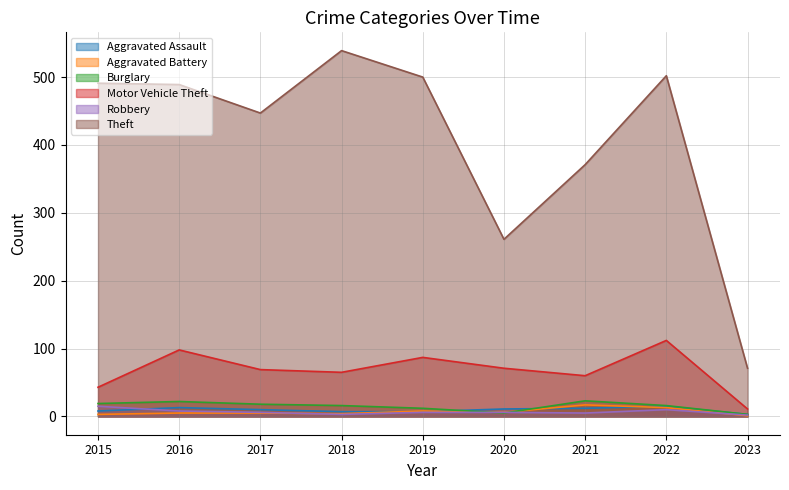

Reading right to left, list all the values displayed in this chart.

Aggravated Assault: 3	15	12	11	7	7	10	13	8
Aggravated Battery: 1	13	17	6	8	4	5	5	3
Burglary: 3	16	23	5	12	16	18	22	19
Motor Vehicle Theft: 11	112	60	71	87	65	69	98	43
Robbery: 2	10	5	6	6	3	6	8	15
Theft: 71	502	371	261	500	539	447	489	491